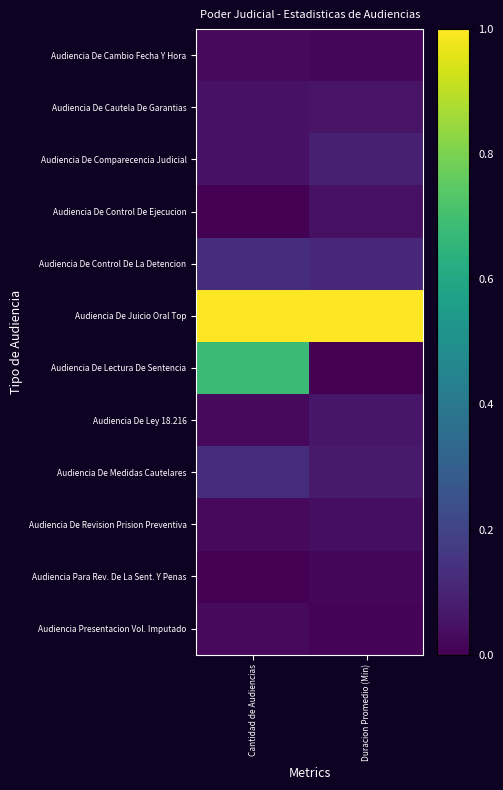

At which category is the sum across all series the highest?

Cantidad de Audiencias